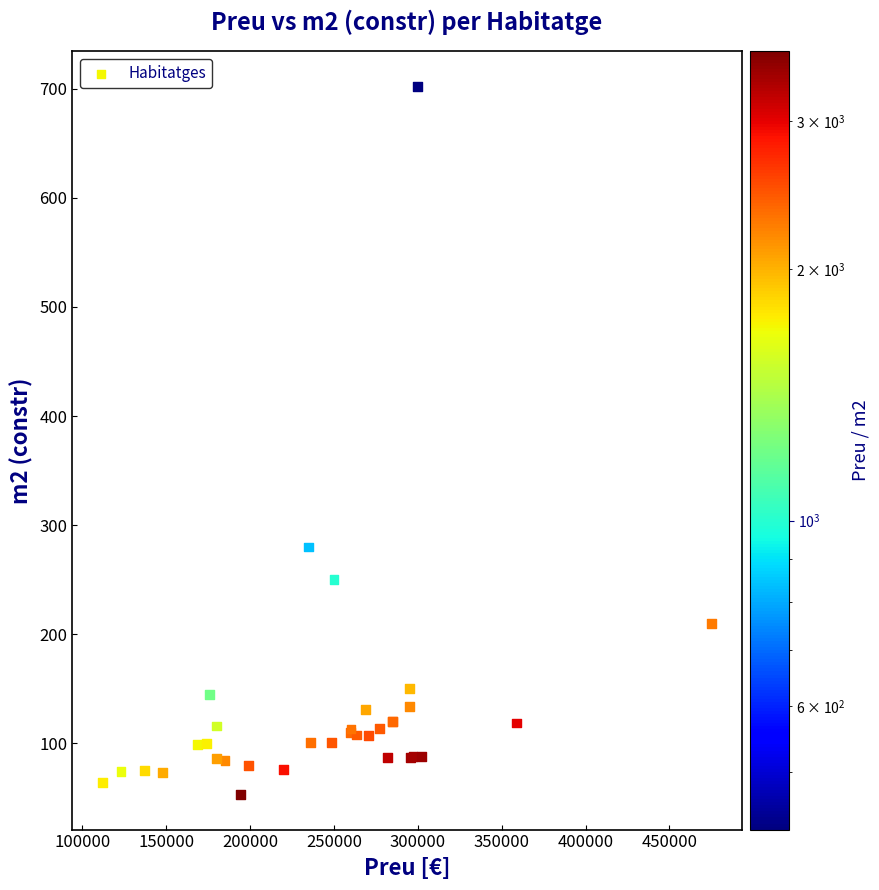

What Y value in the scatter plot is closest to 377?

280.0